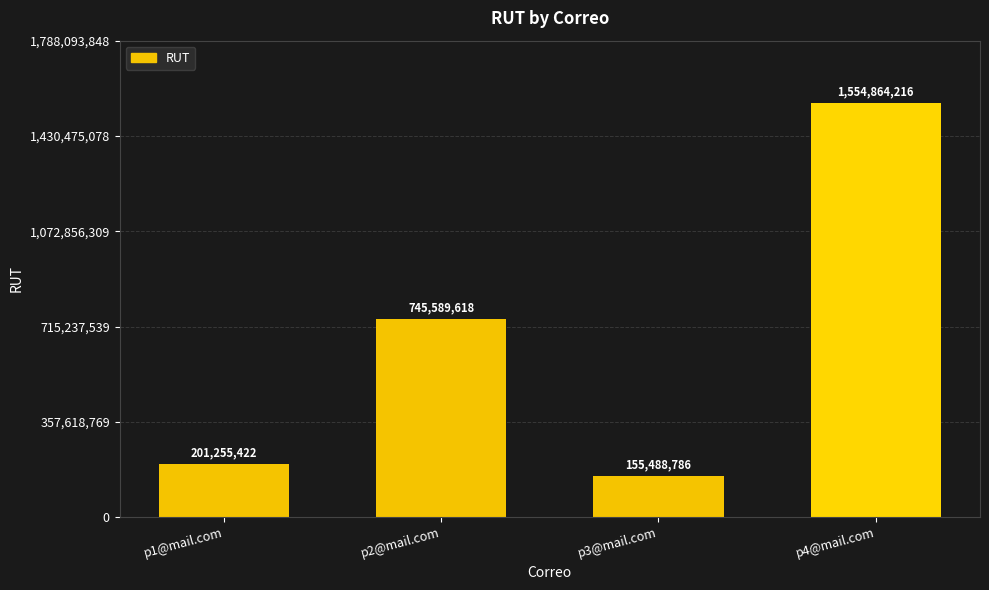

Rank the categories by value from highest to lowest.

p4@mail.com, p2@mail.com, p1@mail.com, p3@mail.com